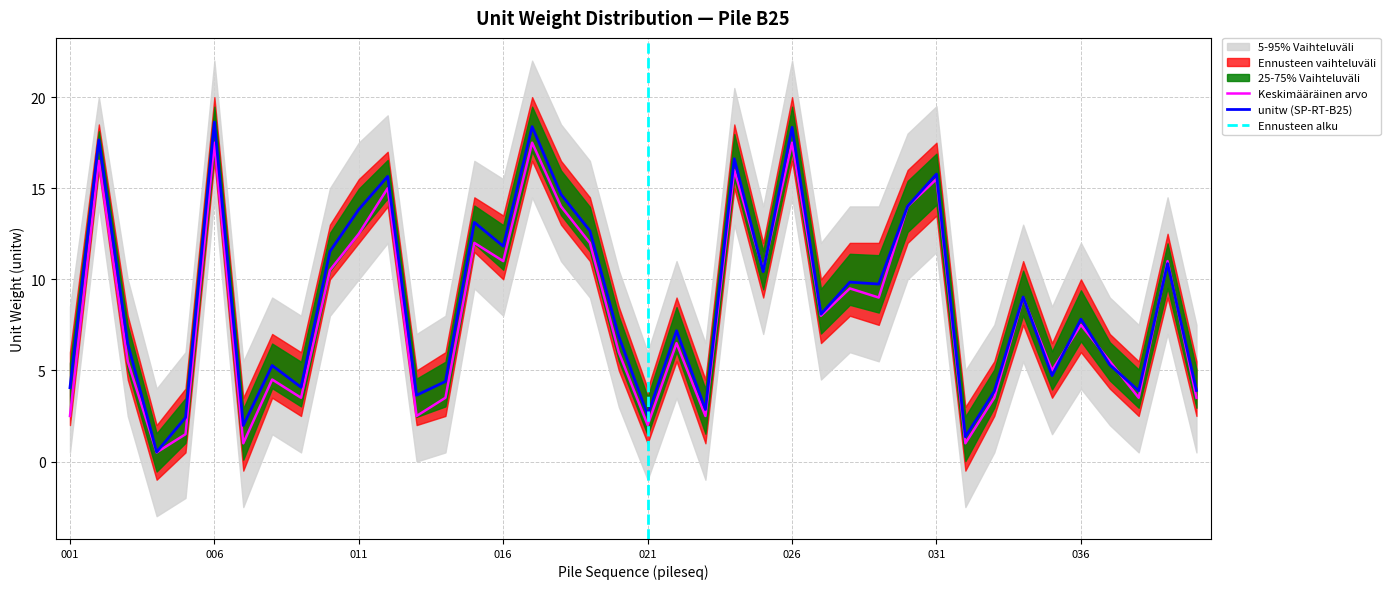

Which has a higher value, 004 or 016?

016